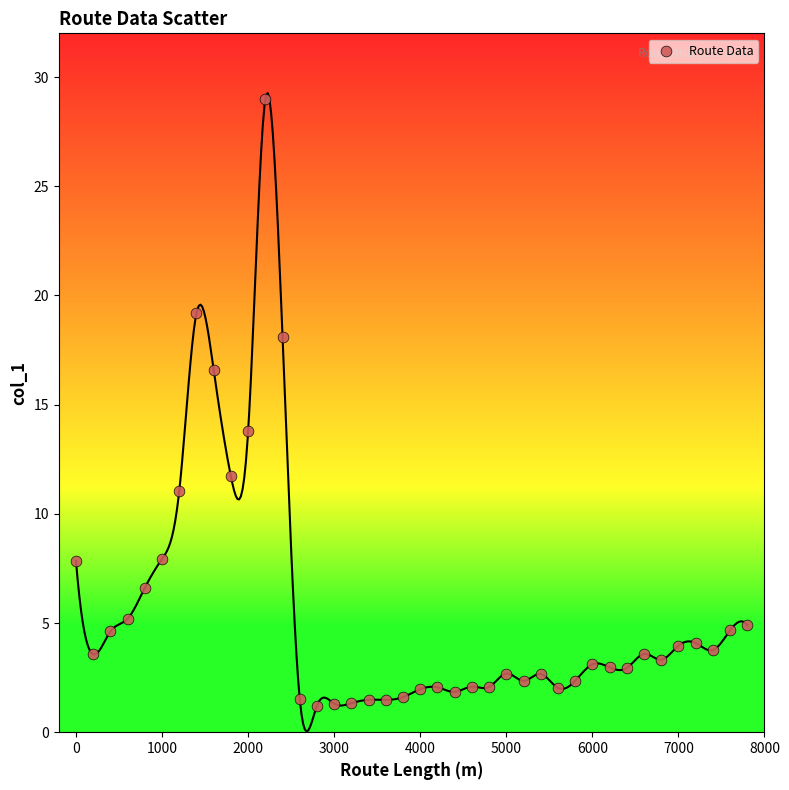

What is the range of X values (max minus min)?

7800.0